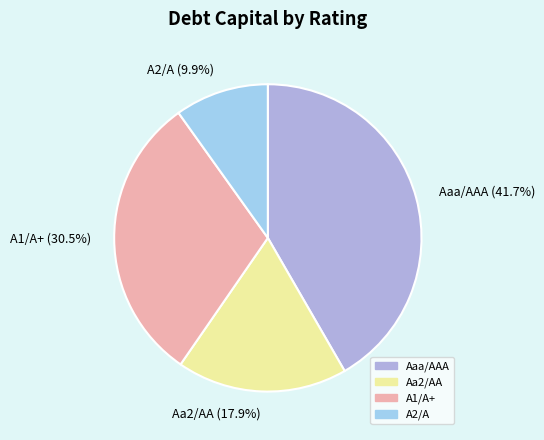

How many segments does this pie chart have?

4